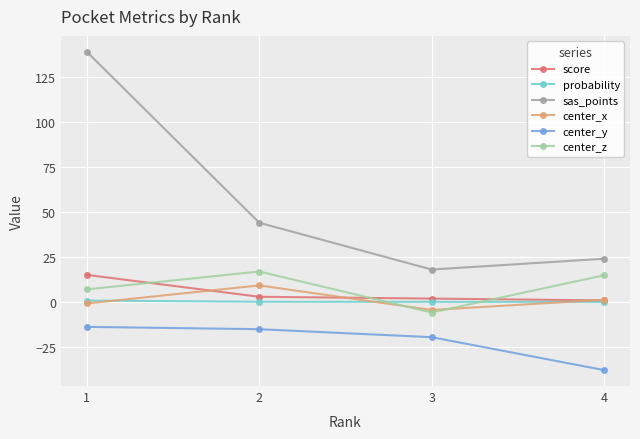

What is the difference between the maximum and minimum values in the center_x series?

13.7